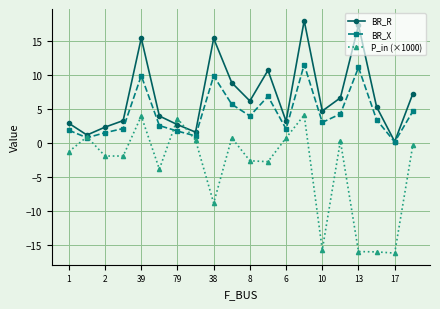

What is the value of the BR_X point at the 6th from the left?

2.5